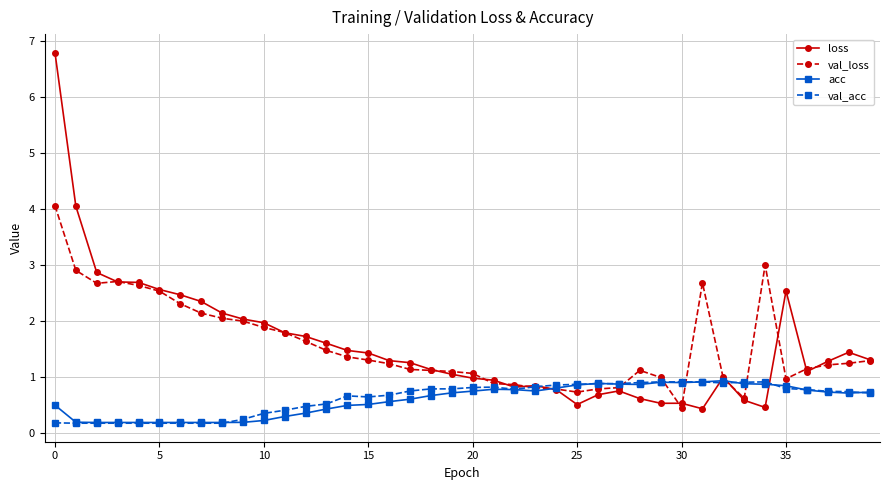

What is the lowest value of the val_loss series?

0.5